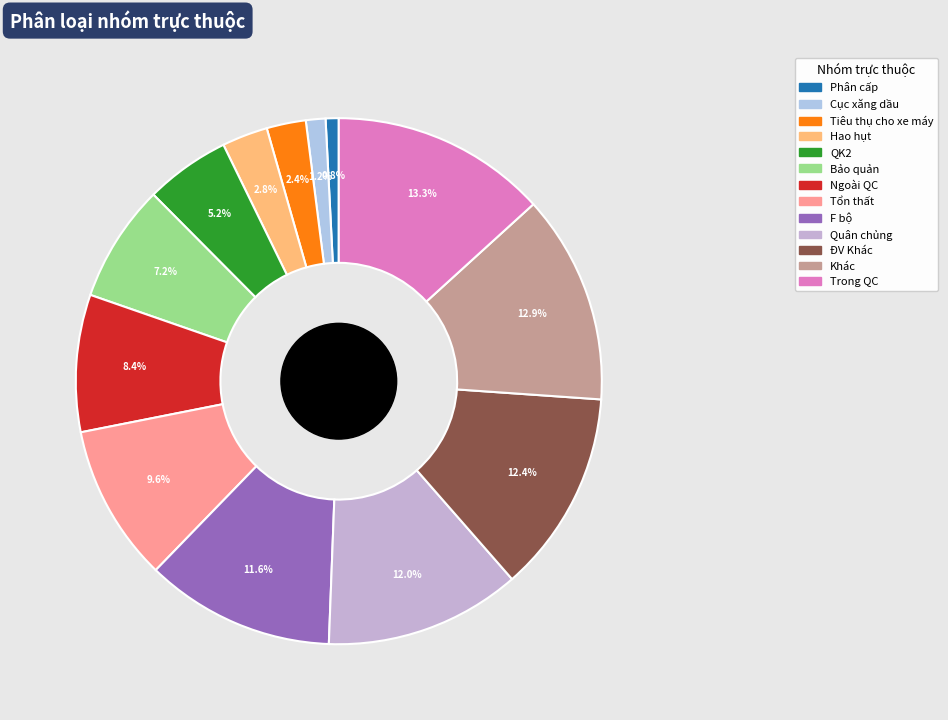

Count the number of slices in the pie.

13